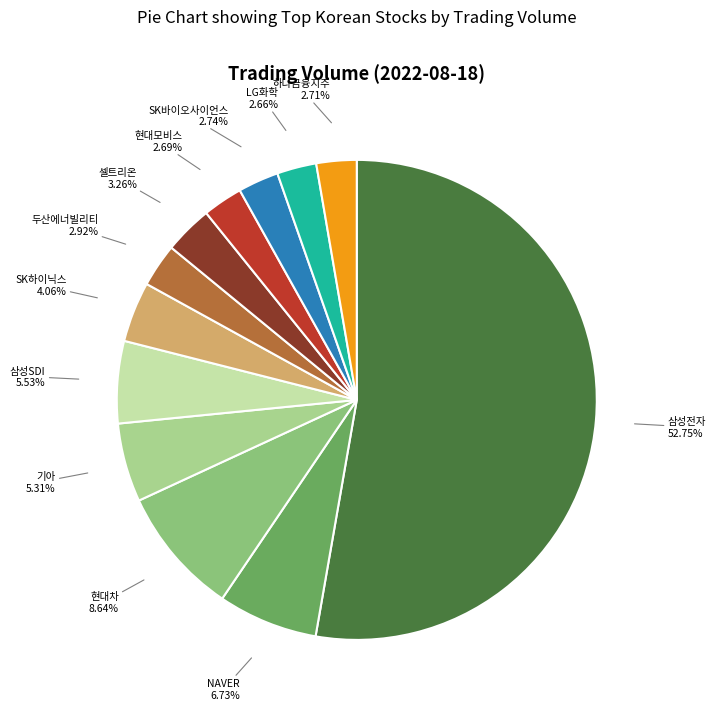

Is the sum of 두산에너빌리티 and NAVER greater than half?

No